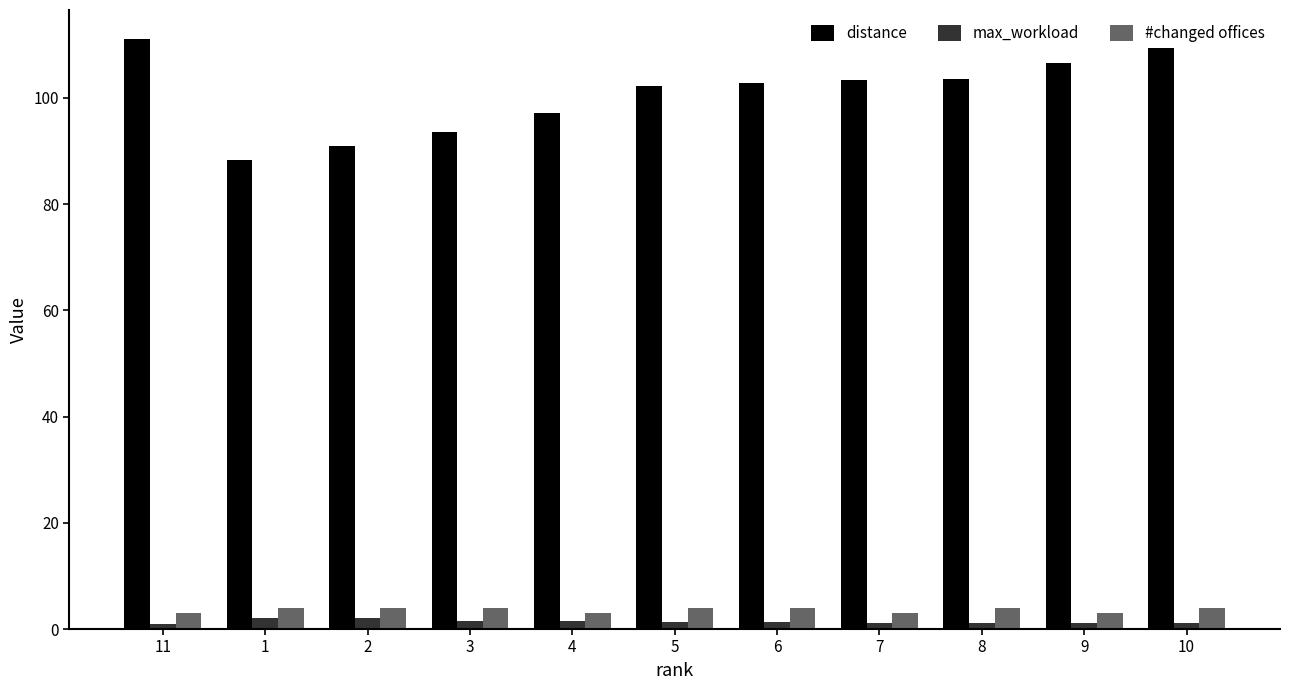

How many bars are there in total?

33